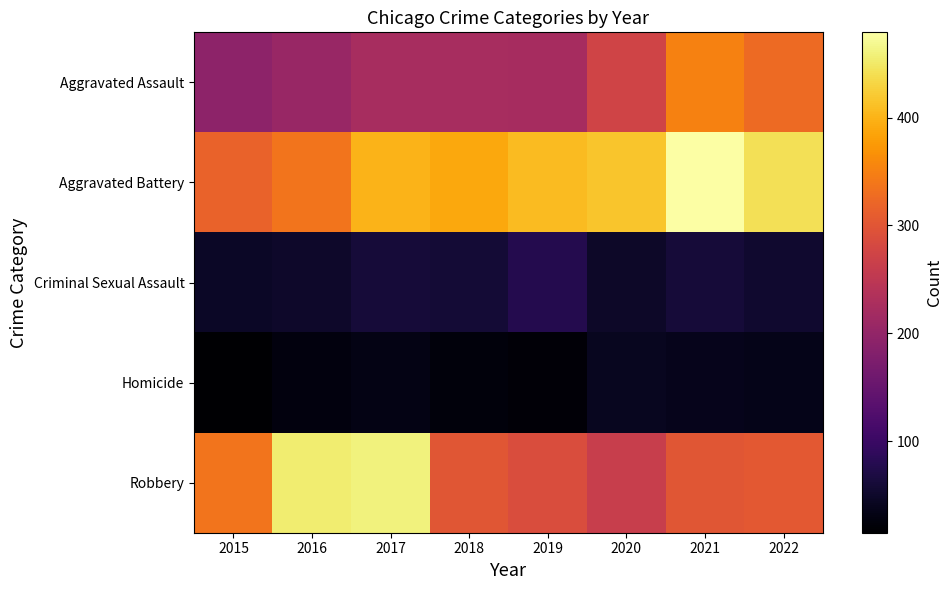

Between 2019 and 2022, which series saw the biggest shift?

Aggravated Assault